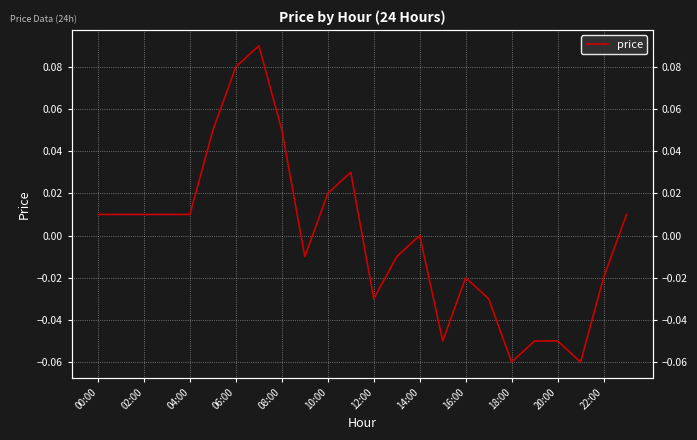

The chart shows a value of -0.0 at 22:00. True or false?

False